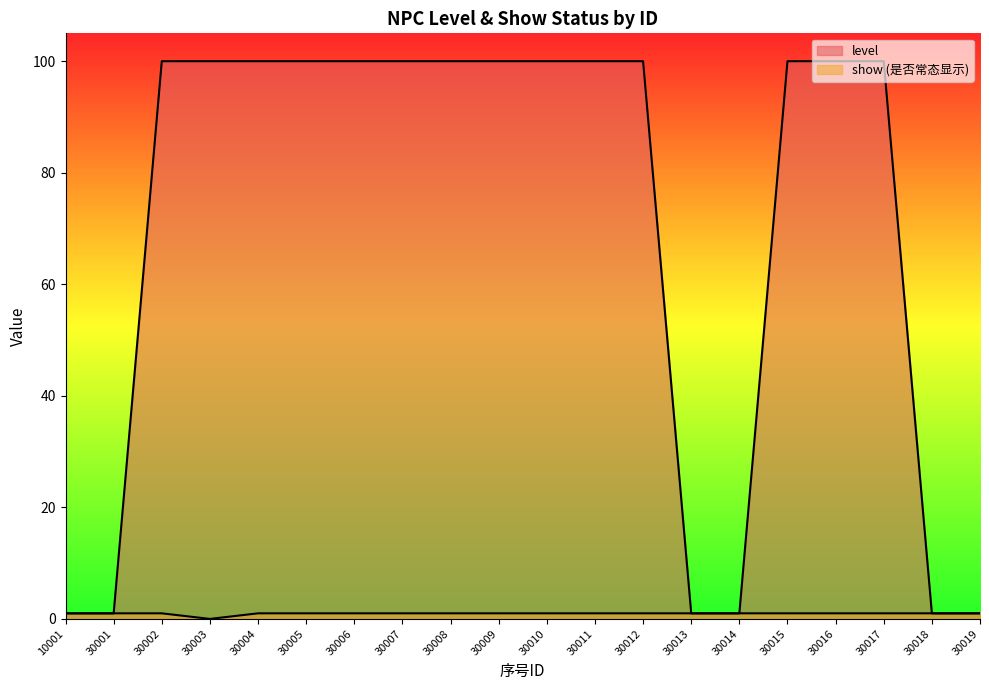

True or false: level and show cross at least once.

False